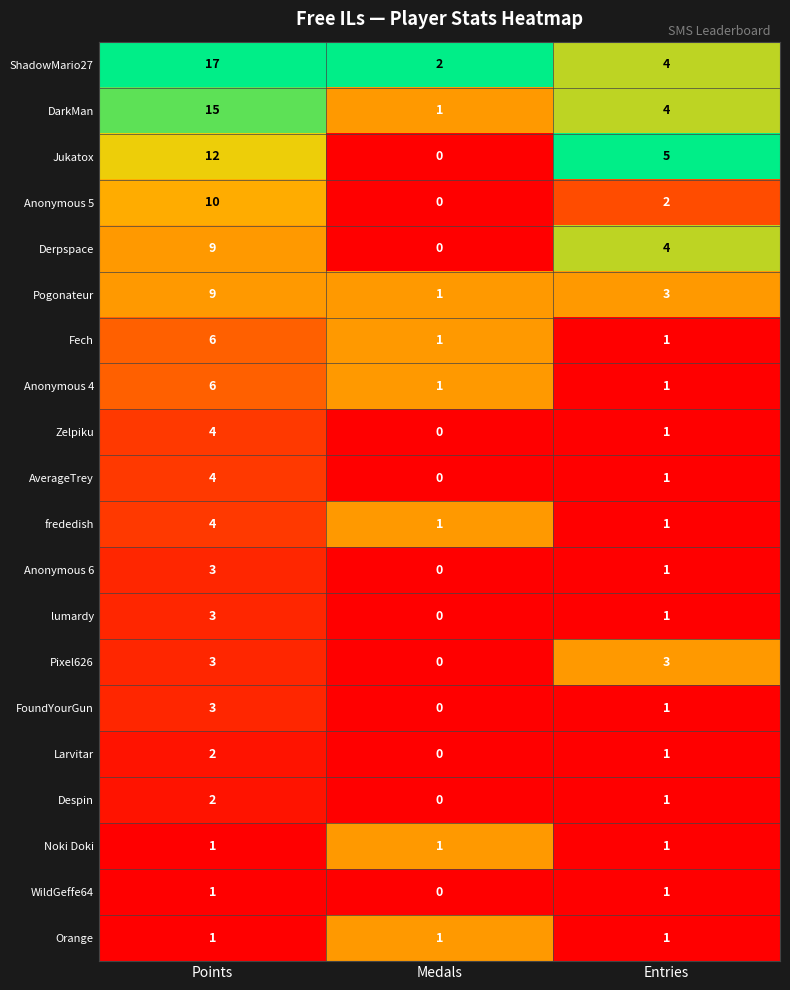

The Zelpiku series shows 2 at Points. True or false?

False